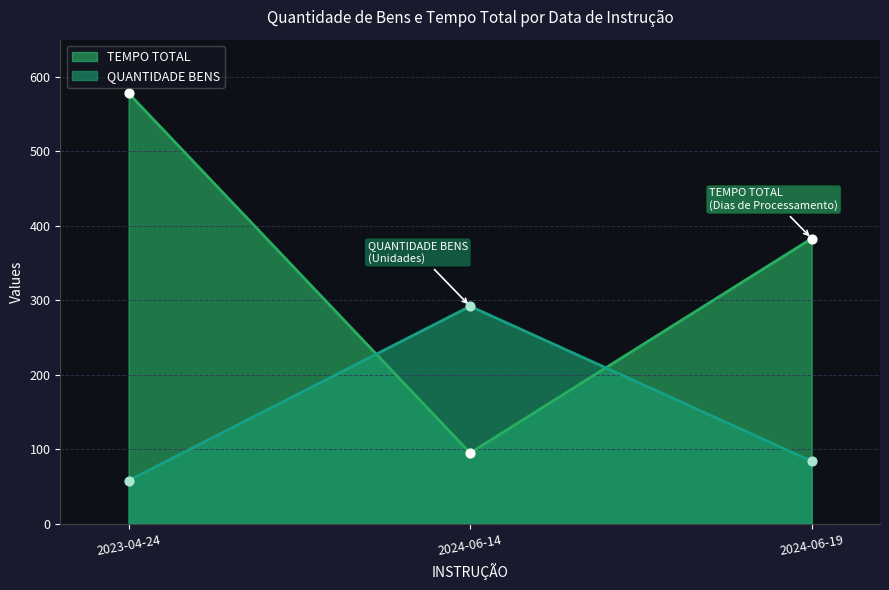

What is the total value across all series at 2023-04-24?

636